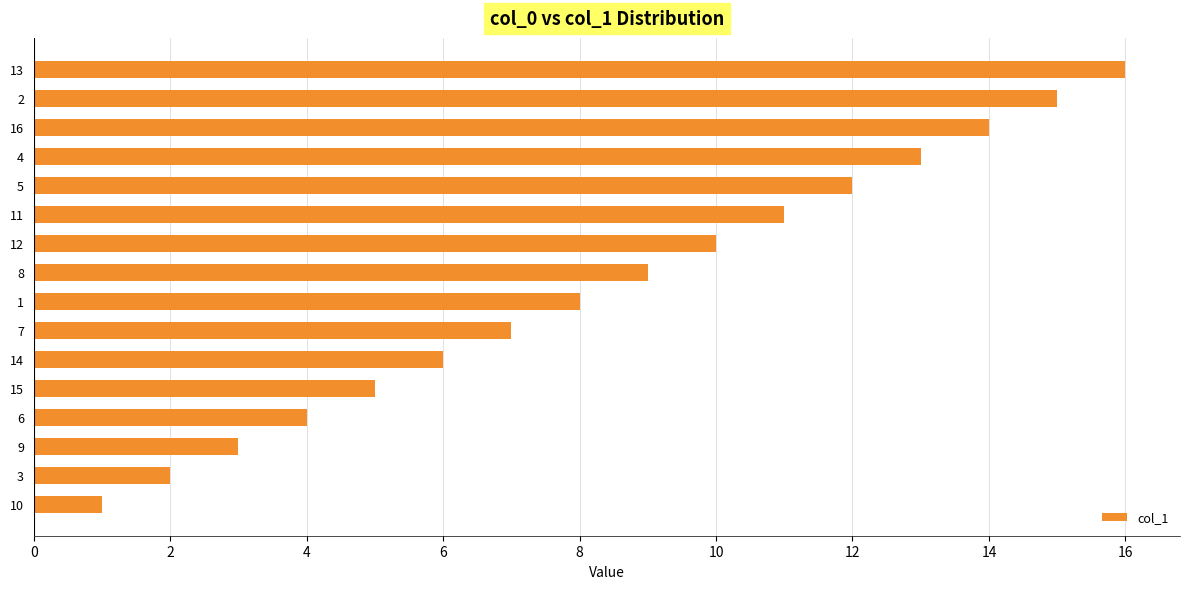

What is the ratio of the value at 16 to the value at 10?

14.0